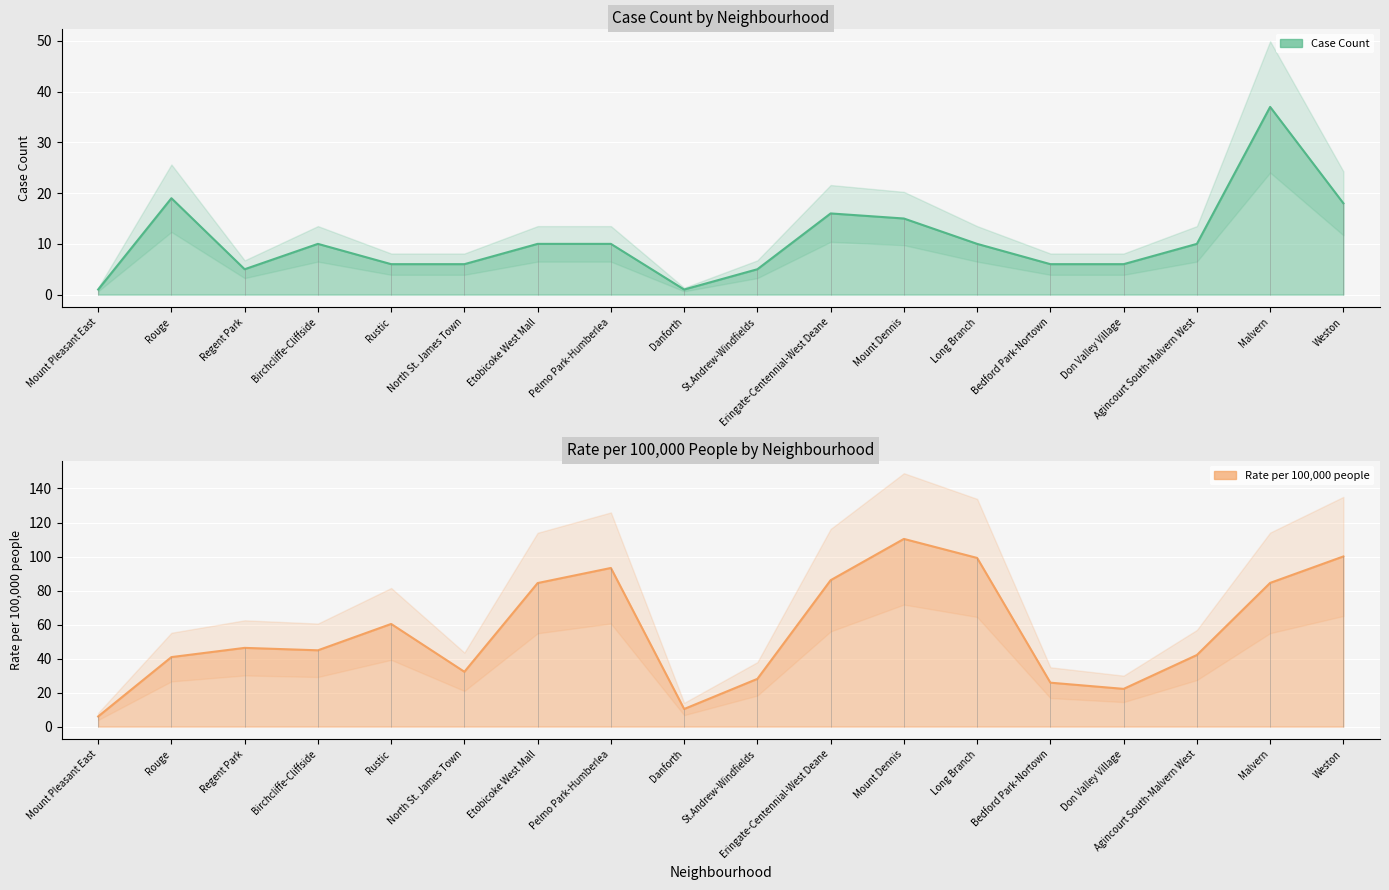

Read the Rate per 100,000 people value at Malvern.

84.5